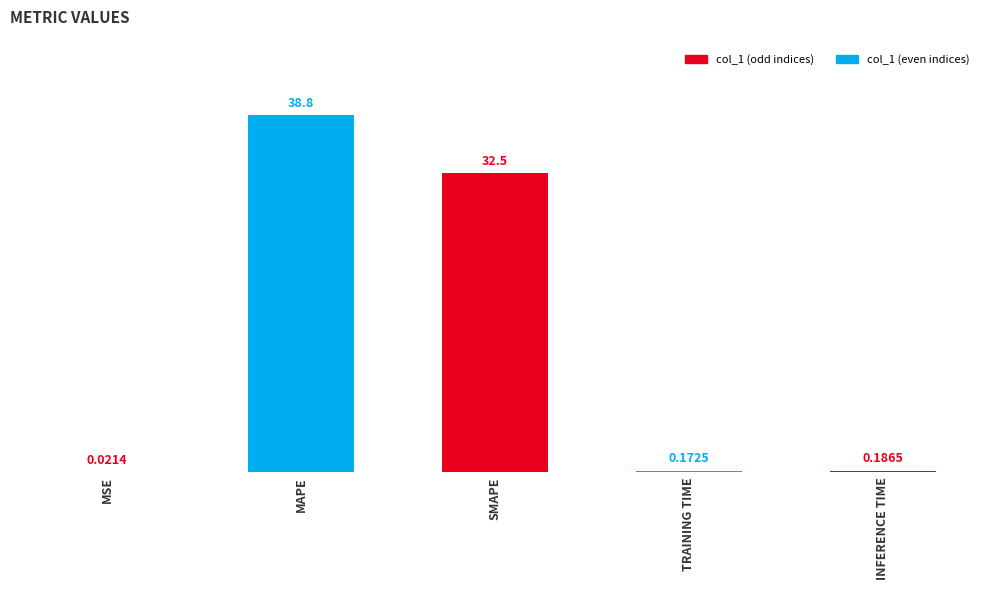

What is the difference between the maximum and minimum values?

38.8